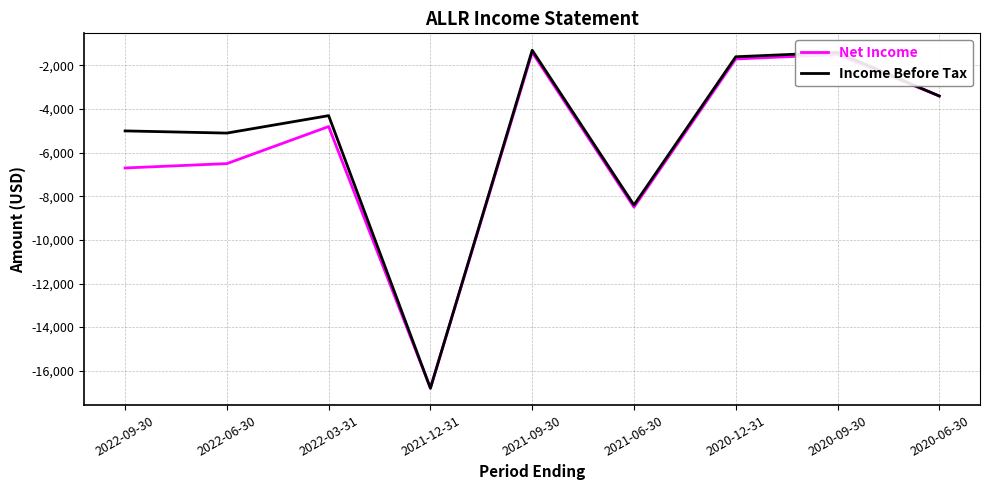

Which series has the largest range (max minus min)?

Income Before Tax